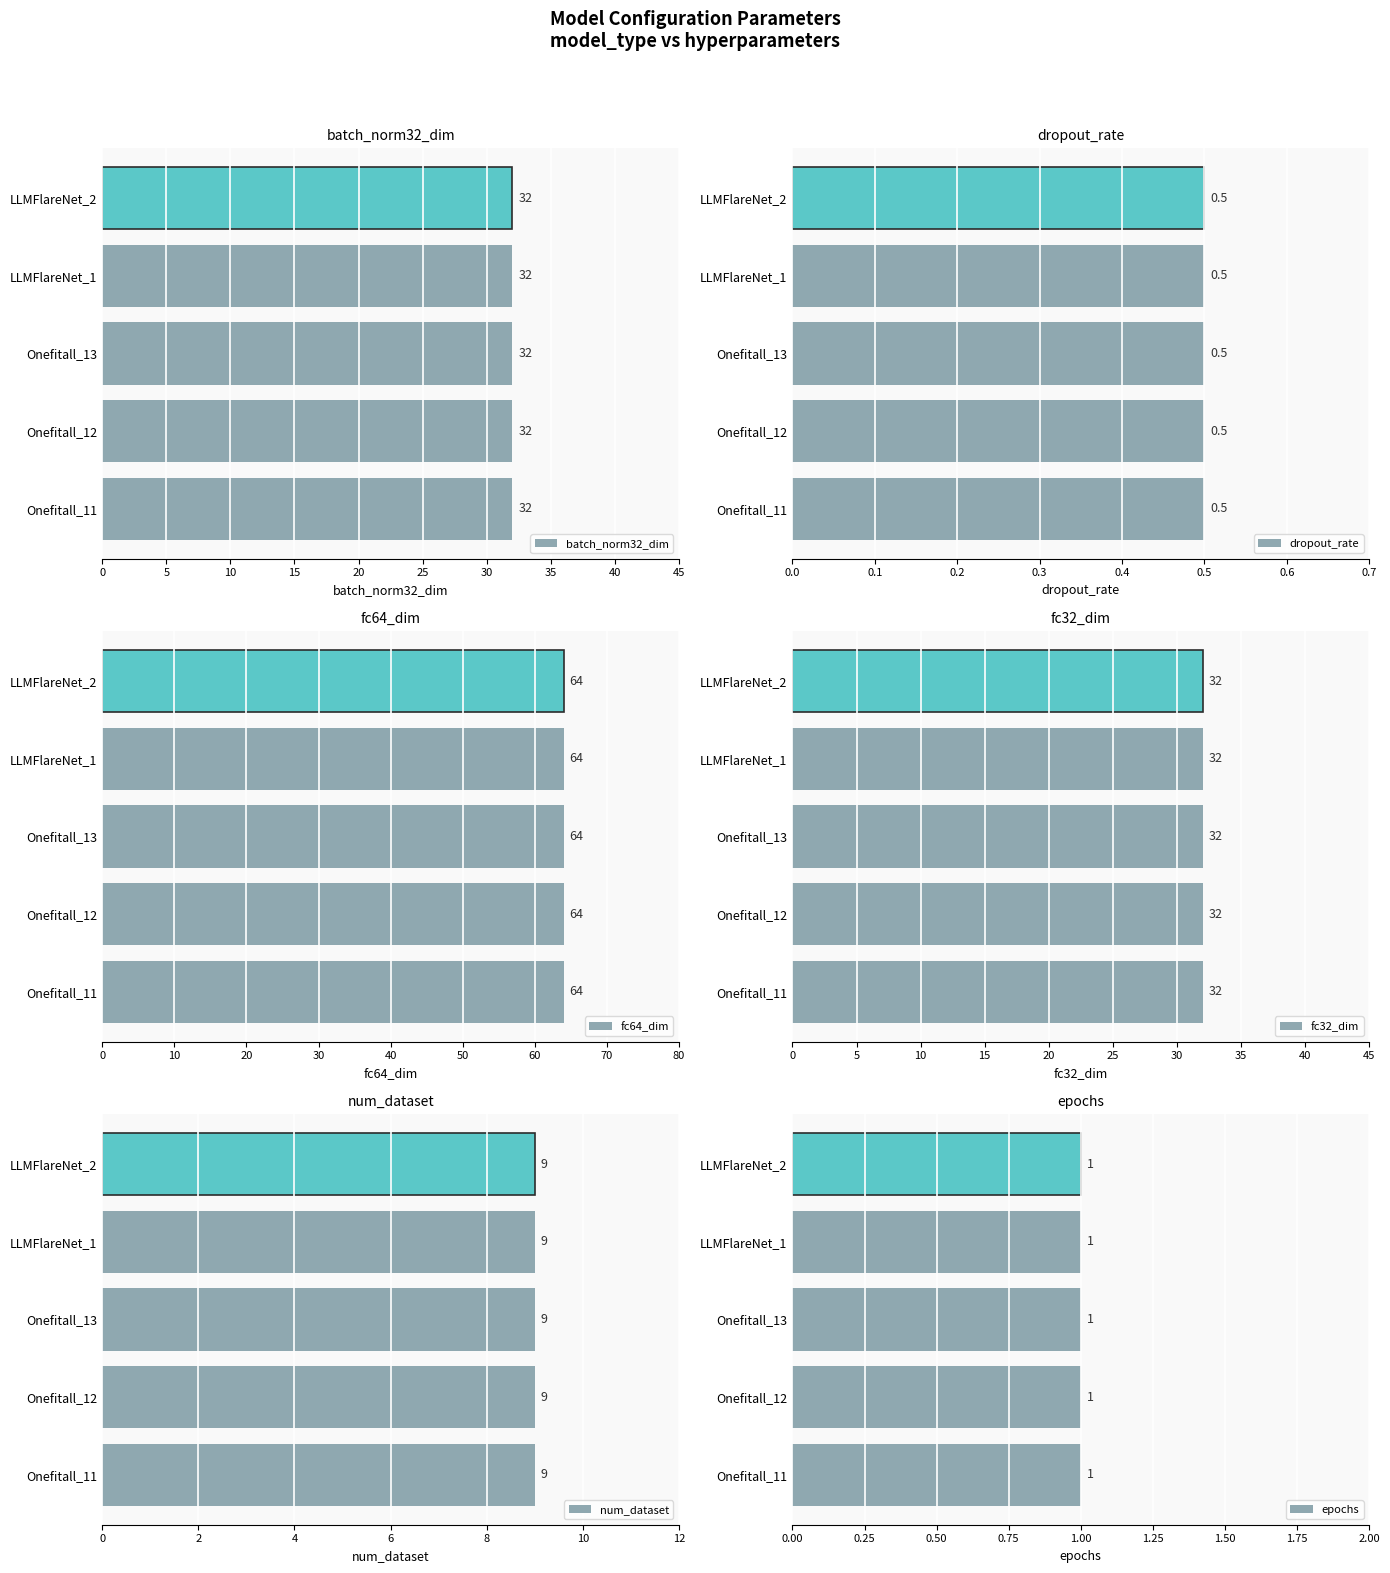

The value of dropout_rate at LLMFlareNet_2 is 0.5. True or false?

True